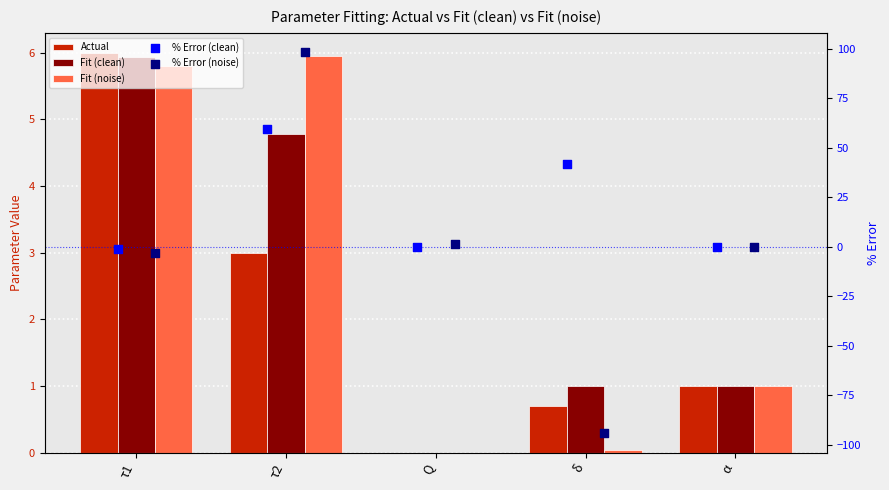

What is the total value across all series at τ1?

13.4